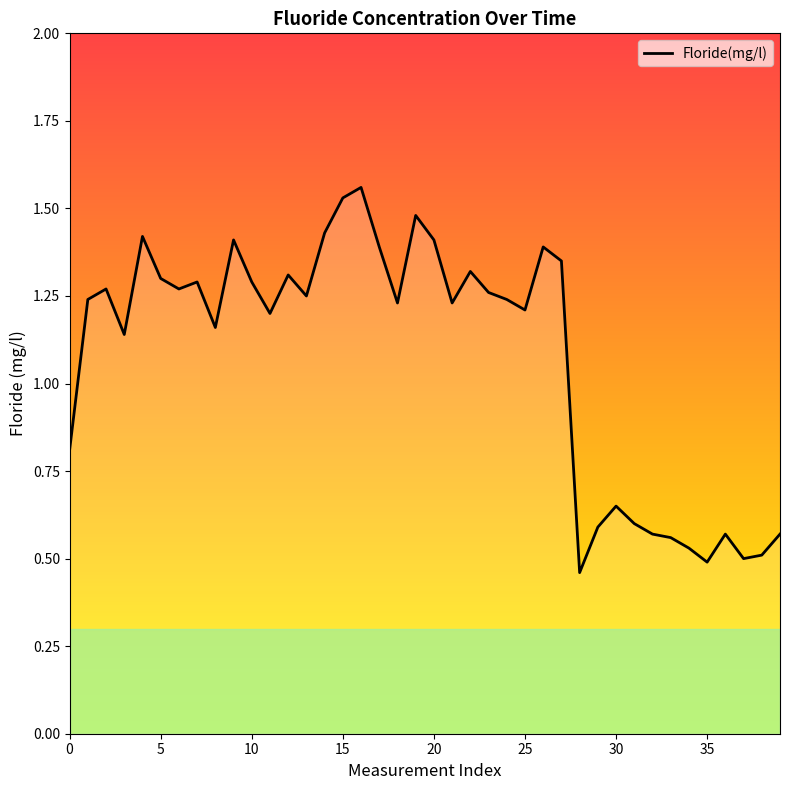

How many distinct data groups are displayed?

1